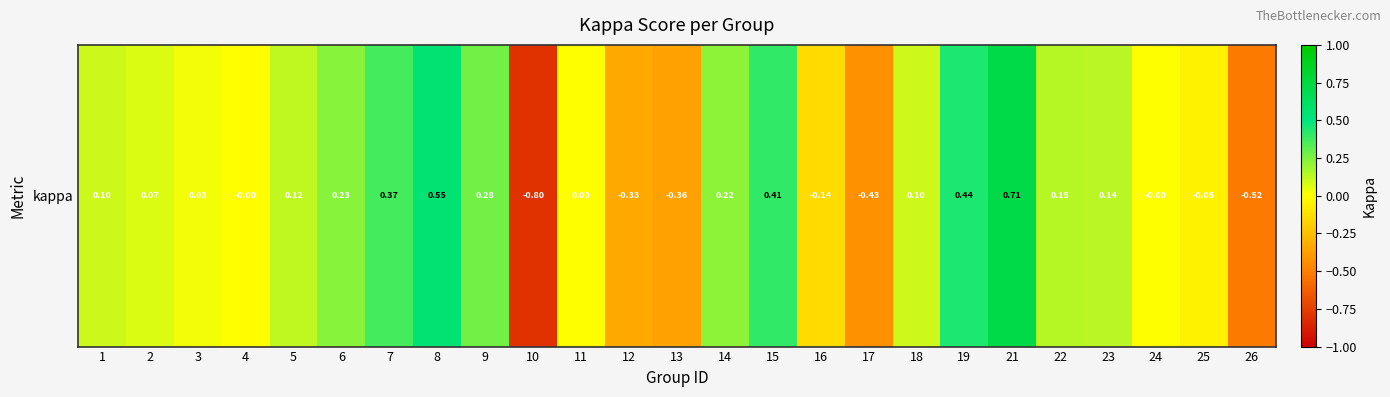

Rank the categories by value from lowest to highest.

10, 26, 17, 13, 12, 16, 25, 4, 24, 11, 3, 2, 1, 18, 5, 23, 22, 14, 6, 9, 7, 15, 19, 8, 21